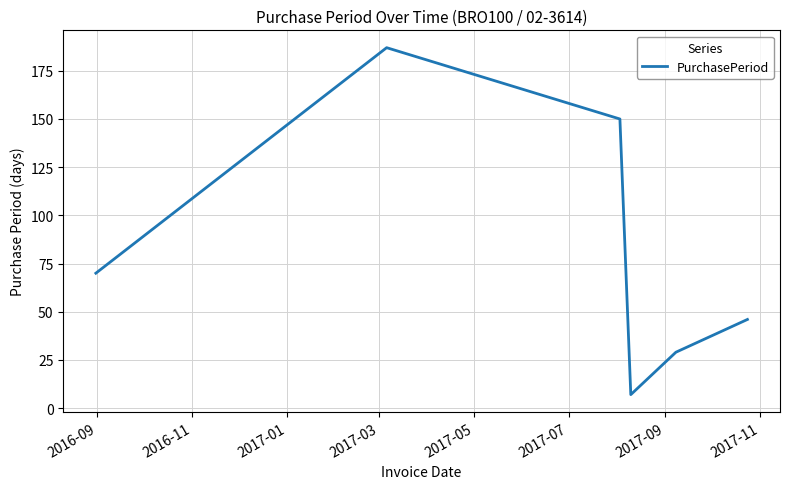

What is the maximum value shown in the chart?

187